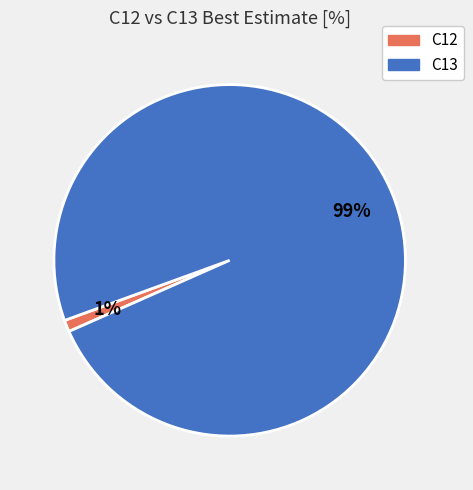

Is there any slice that represents more than half of the pie?

Yes